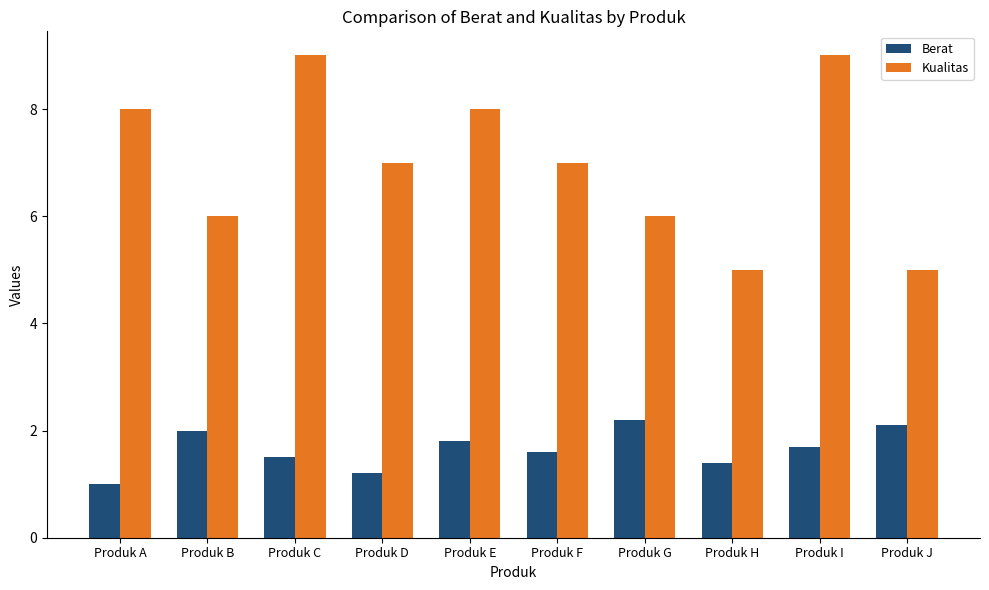

Does the chart contain any negative values?

No